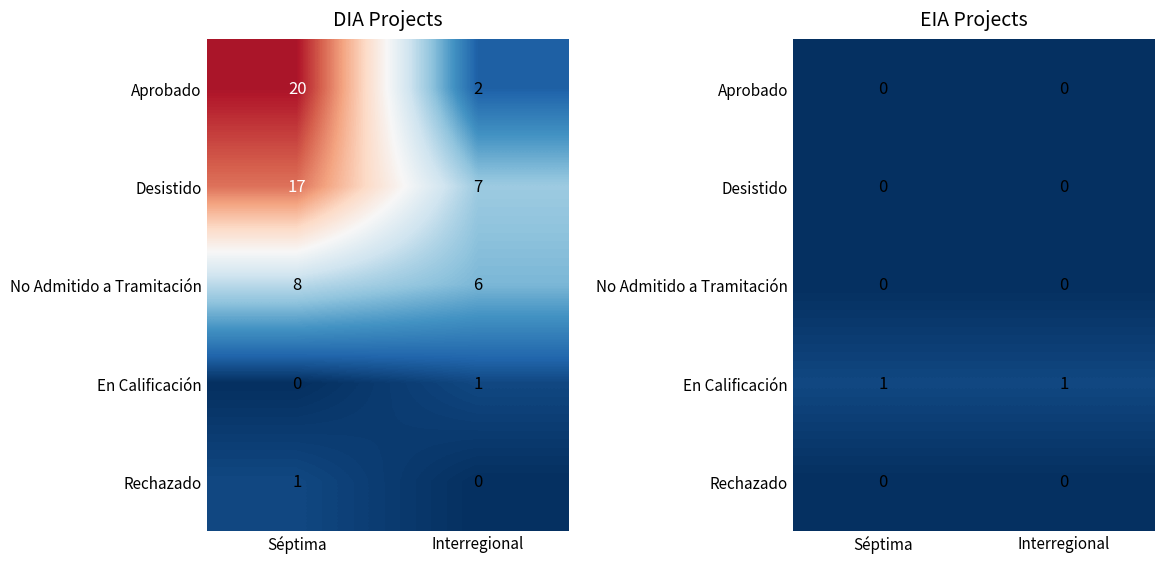

Is it true that Rechazado equals 0 at Interregional?

True